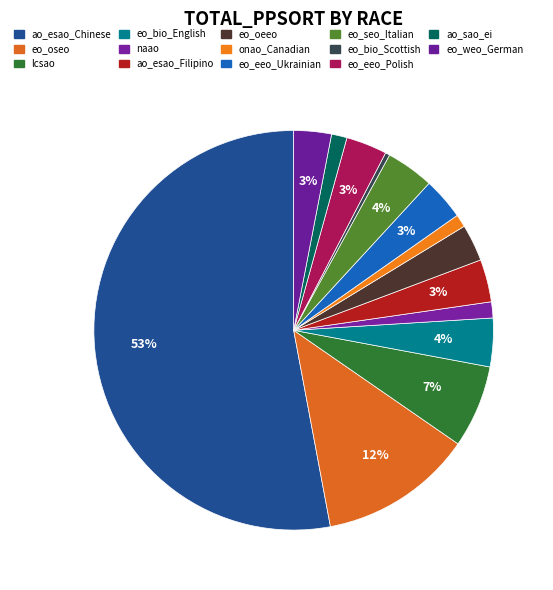

Count the number of slices in the pie.

14